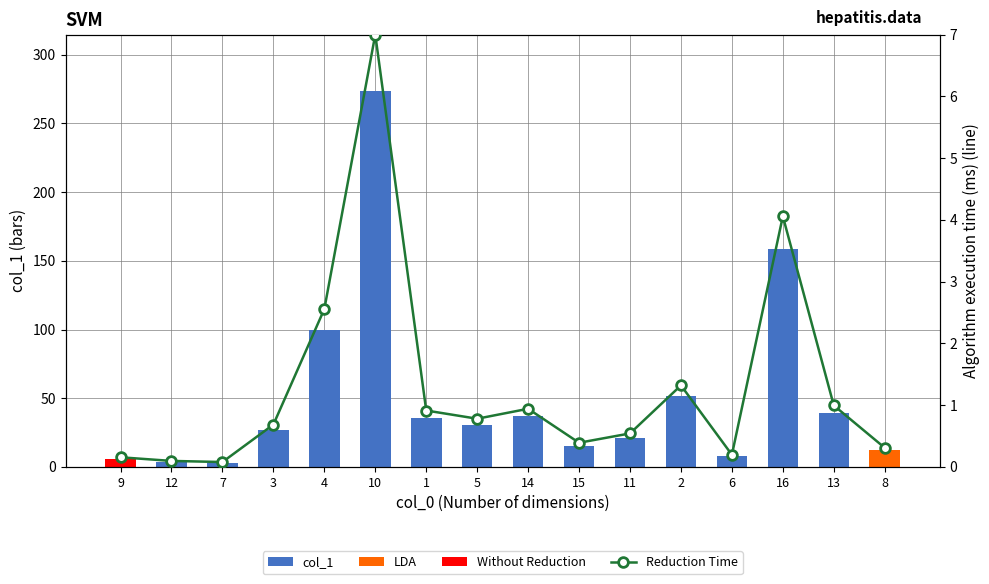

Reading left to right, transcribe all the data shown in this chart.

col_1: 9=6.1	12=3.8	7=3.1	3=26.8	4=99.9	10=273.6	1=35.7	5=30.5	14=36.8	15=15.3	11=21.2	2=51.6	6=7.7	16=158.6	13=38.9	8=12.1
Reduction Time: 9=0.2	12=0.1	7=0.1	3=0.7	4=2.6	10=7.0	1=0.9	5=0.8	14=0.9	15=0.4	11=0.5	2=1.3	6=0.2	16=4.1	13=1.0	8=0.3